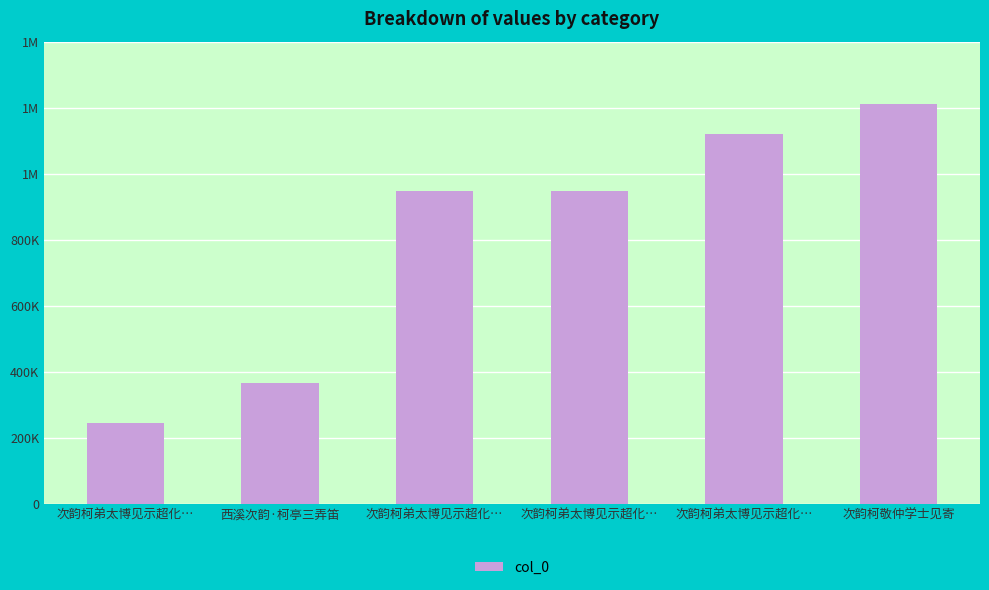

Does the chart contain any negative values?

No